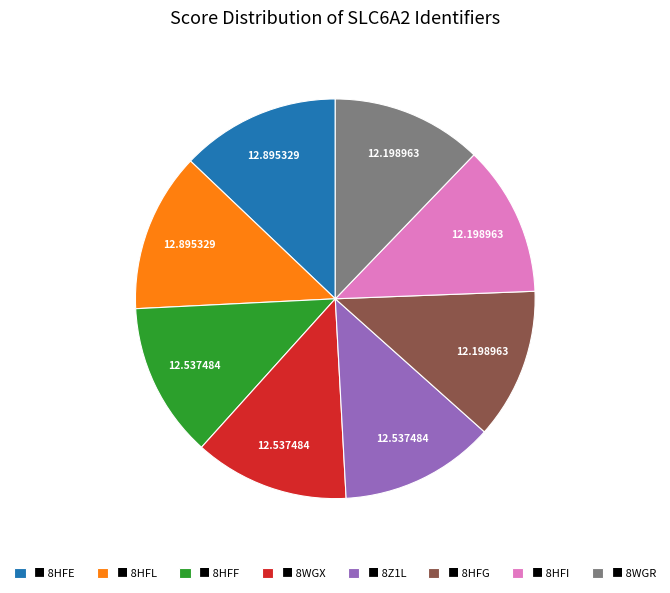

Is there any slice that represents more than half of the pie?

No